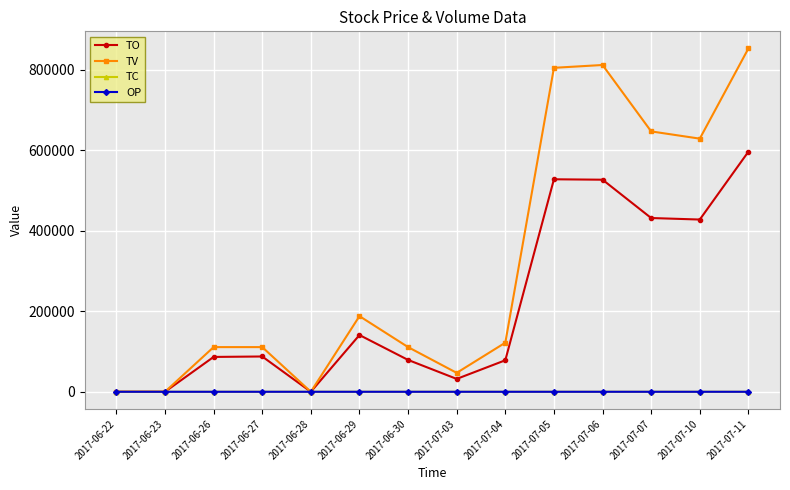

Which series has the largest range (max minus min)?

TV